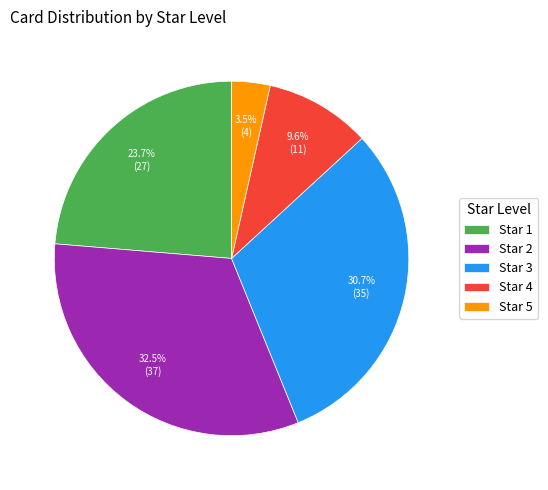

What is the ratio of the value at Star 4 to the value at Star 1?

0.4